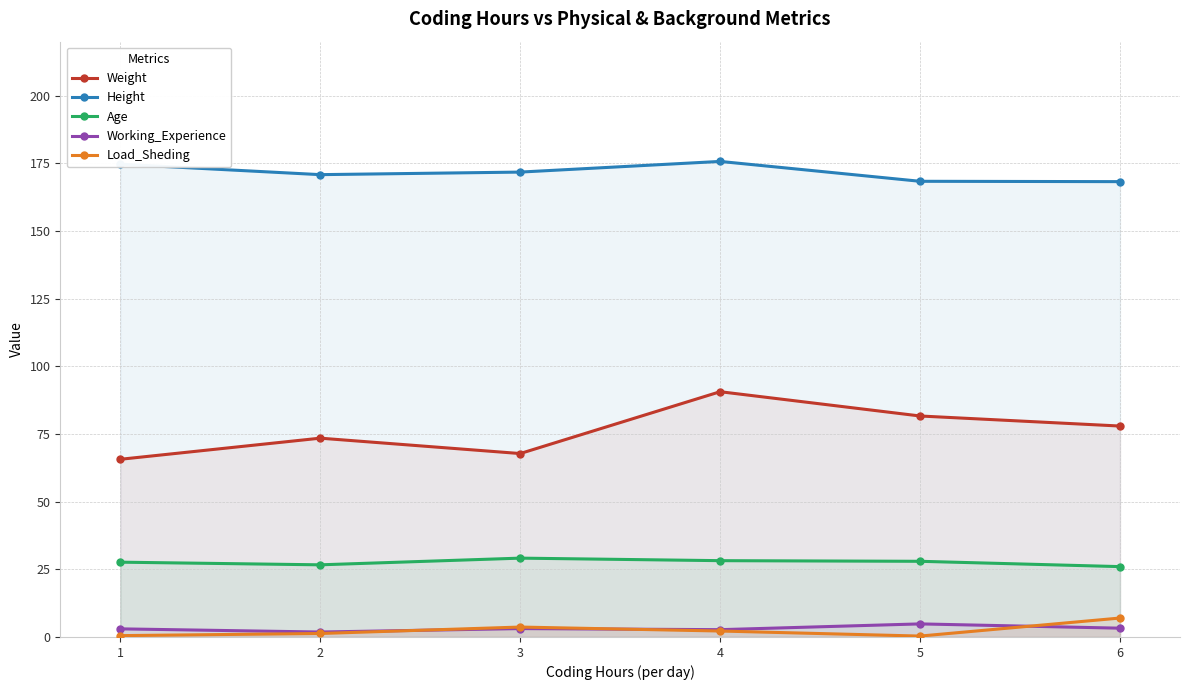

Does the chart display data point markers on the line(s)?

Yes